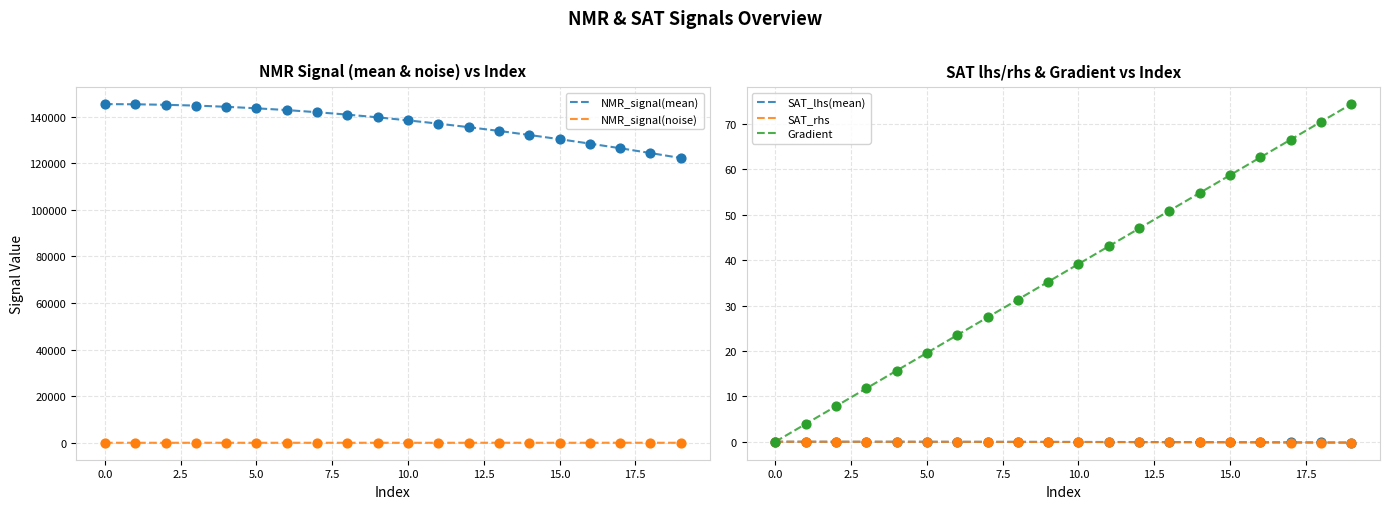

Which series contains the highest Y value?

NMR_signal(mean)